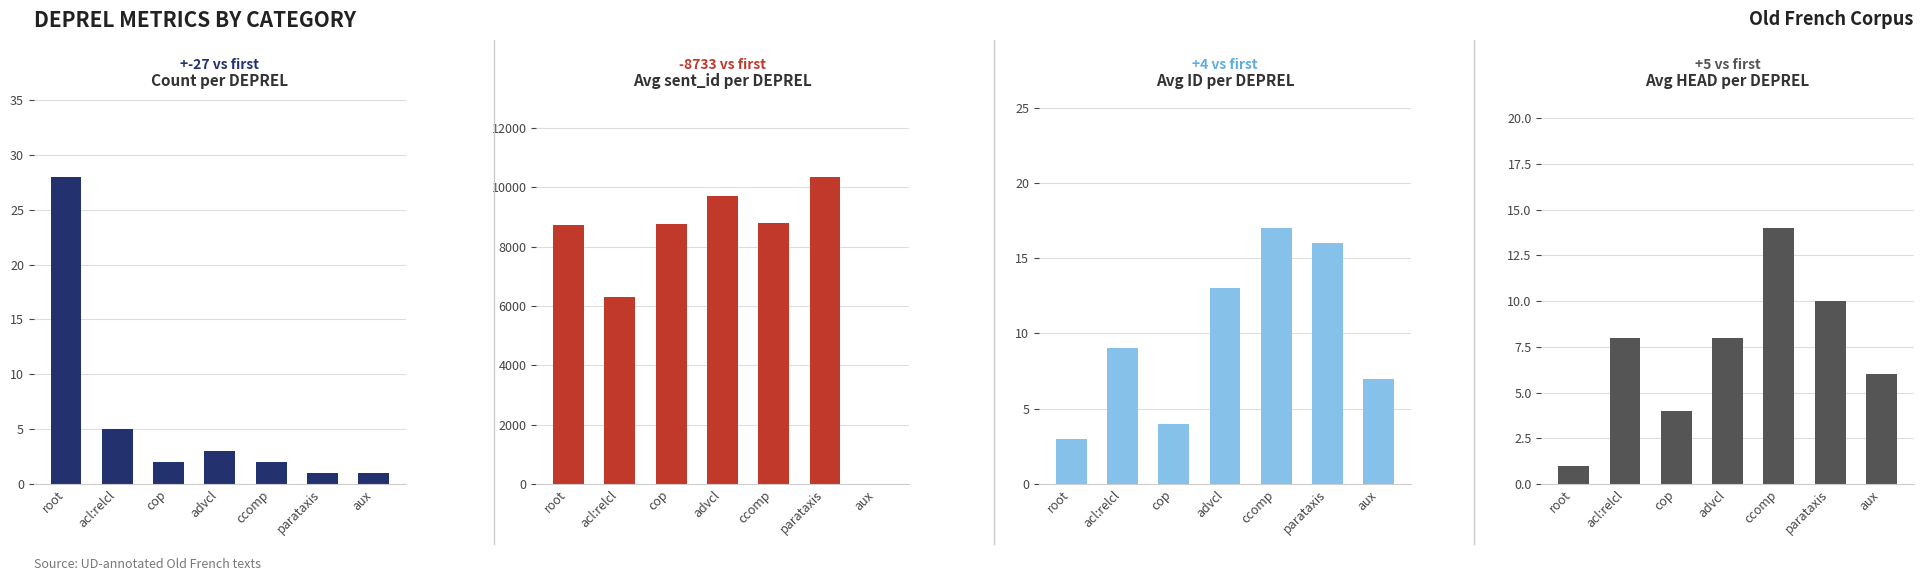

The value of Count at acl:relcl is 1. True or false?

False